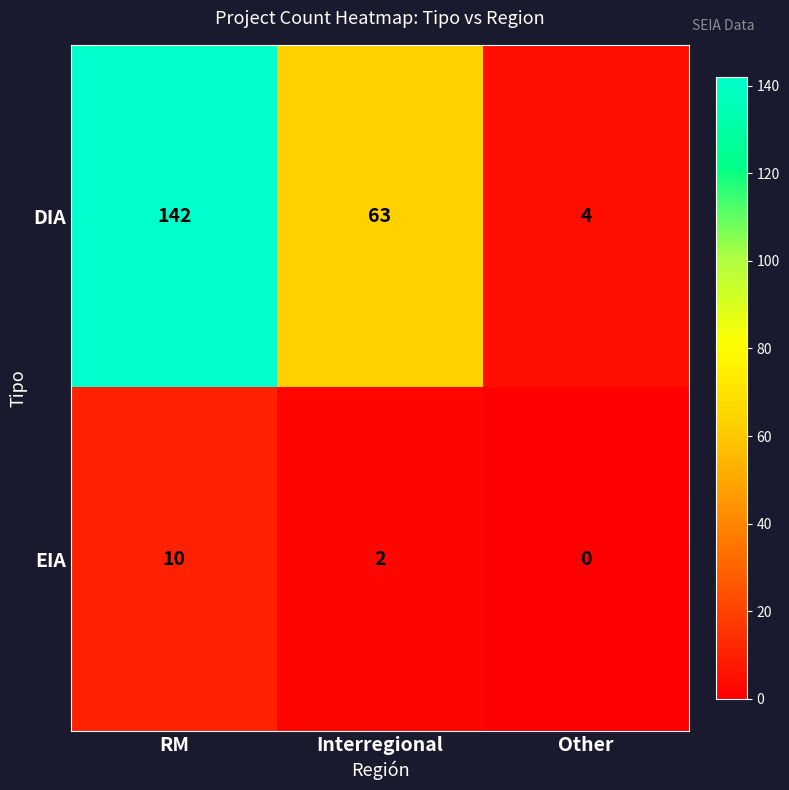

At how many categories does at least one series exceed 35?

2